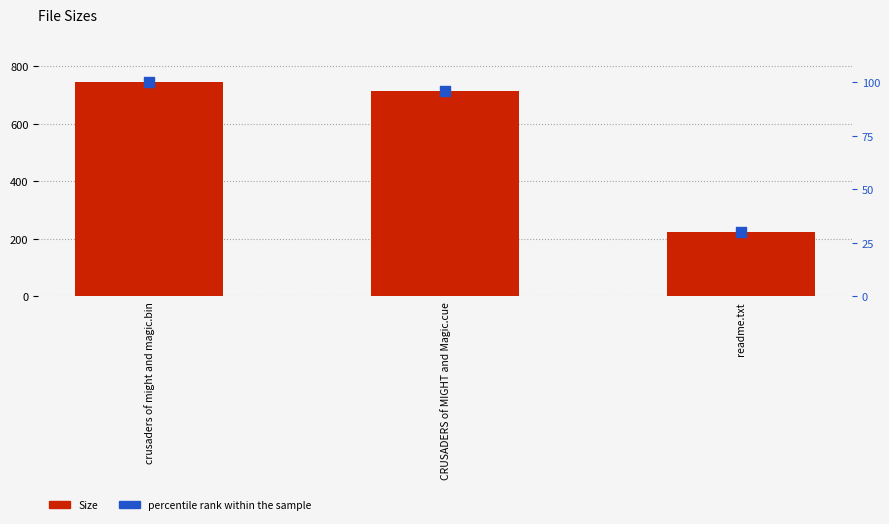

What are all the series names shown in the legend?

Size, percentile rank within the sample